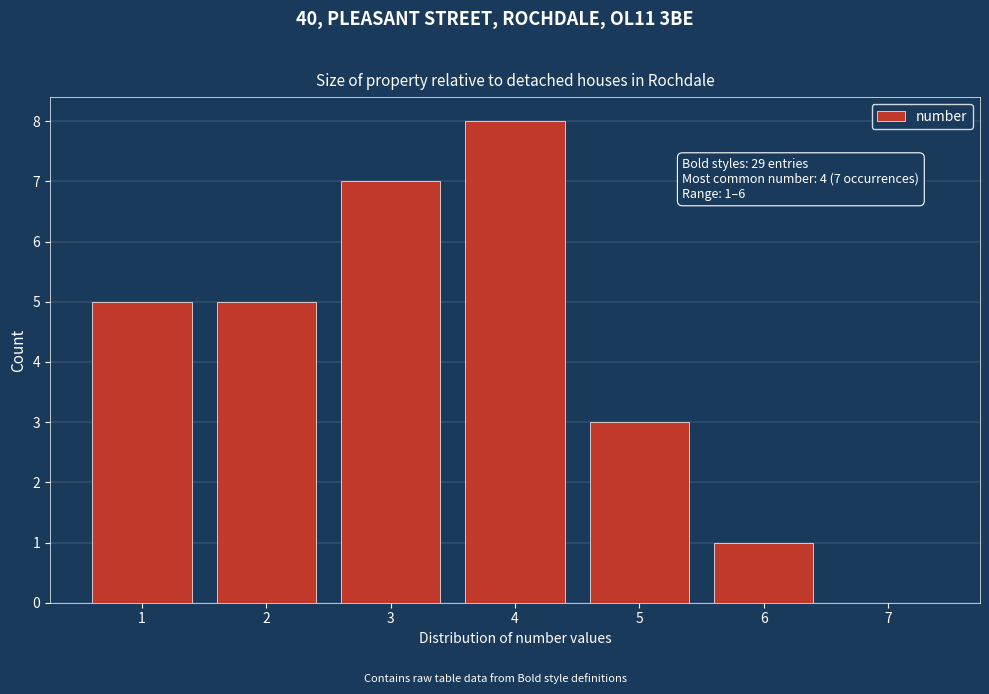

Reading left to right, extract all data points from this chart.

1=5	2=5	3=7	4=8	5=3	6=1	7=0